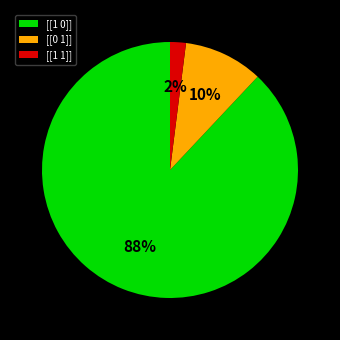

To the nearest percent, what is the combined percentage of [[0 1]] and [[1 1]]?

12%